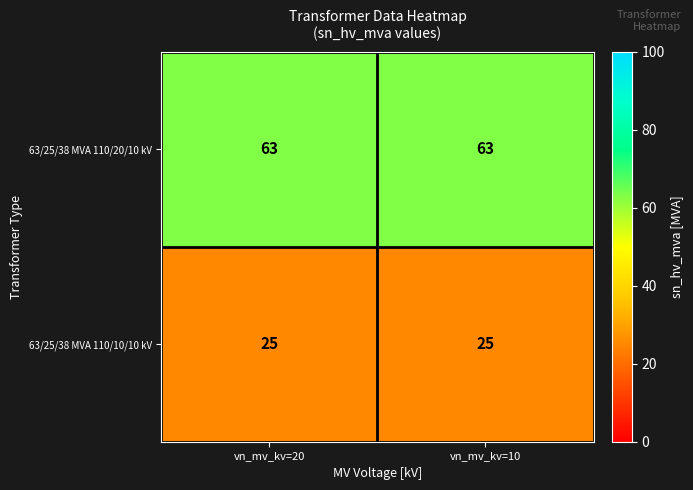

What is the highest value of the 63/25/38 MVA 110/20/10 kV series?

63